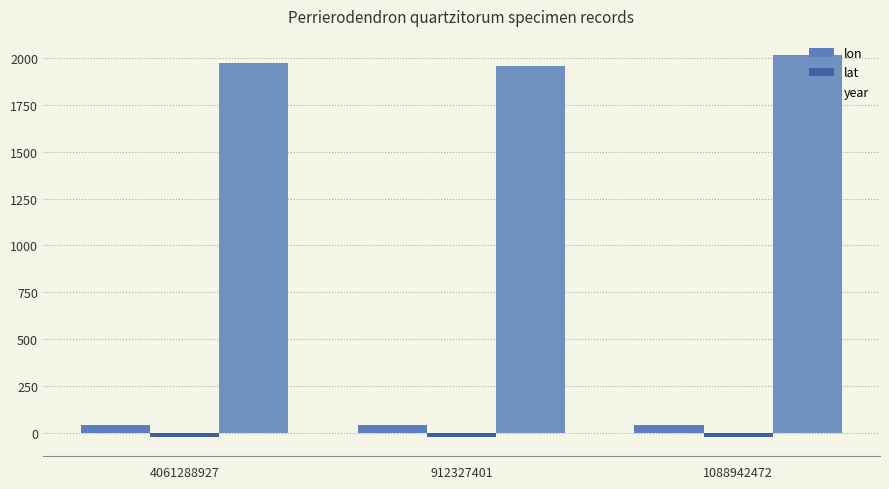

How many distinct data groups are displayed?

3